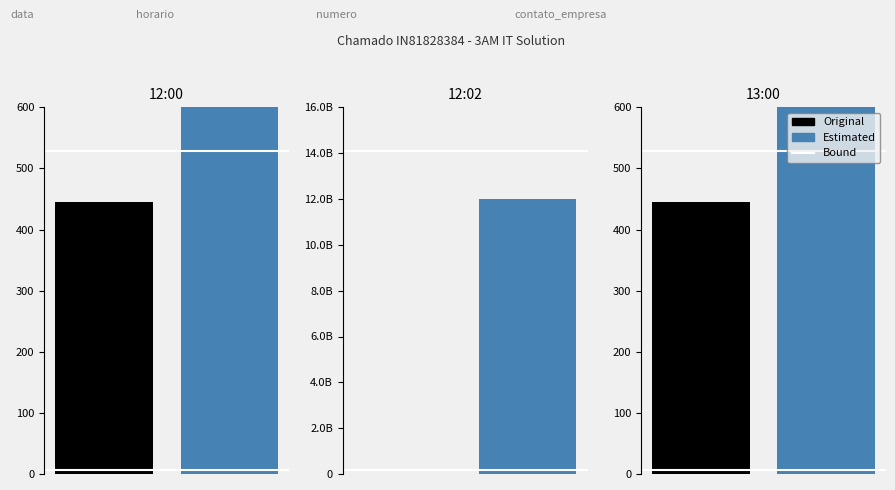

At which label does Original reach its minimum?

12:00